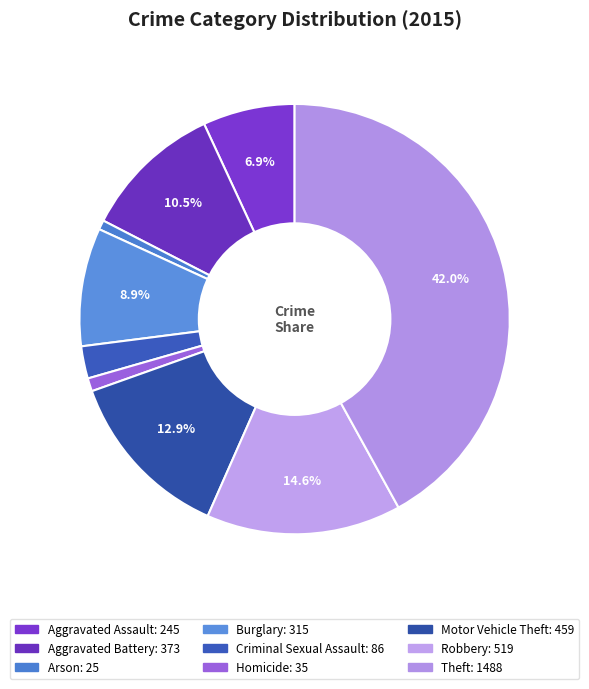

Combined, do Aggravated Battery and Arson account for over 50%?

No